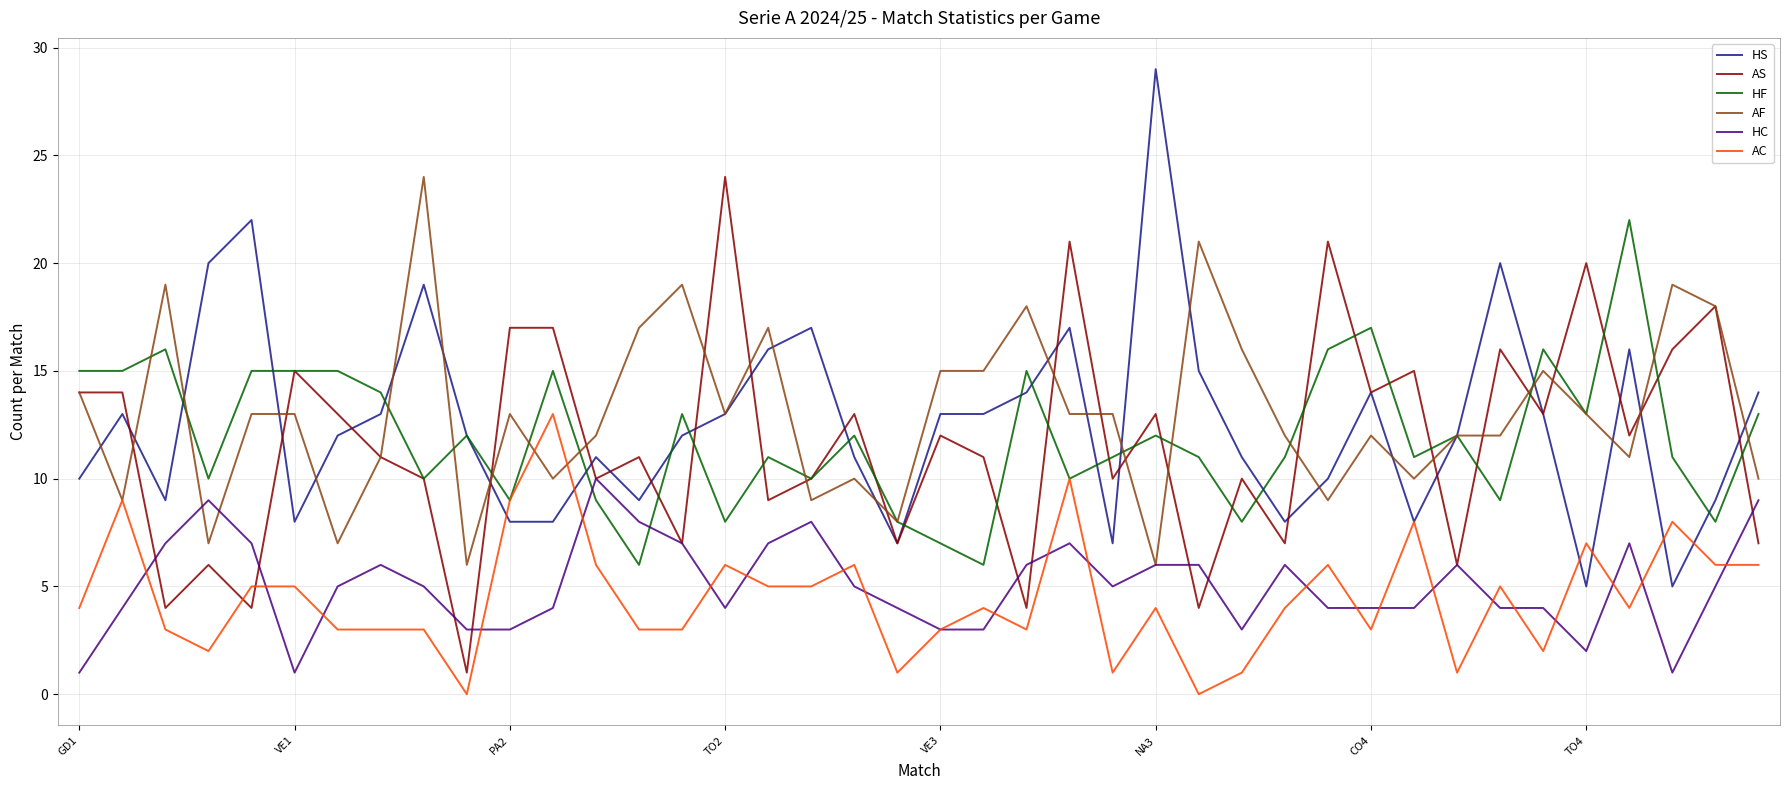

True or false: HC and HS cross at least once.

False